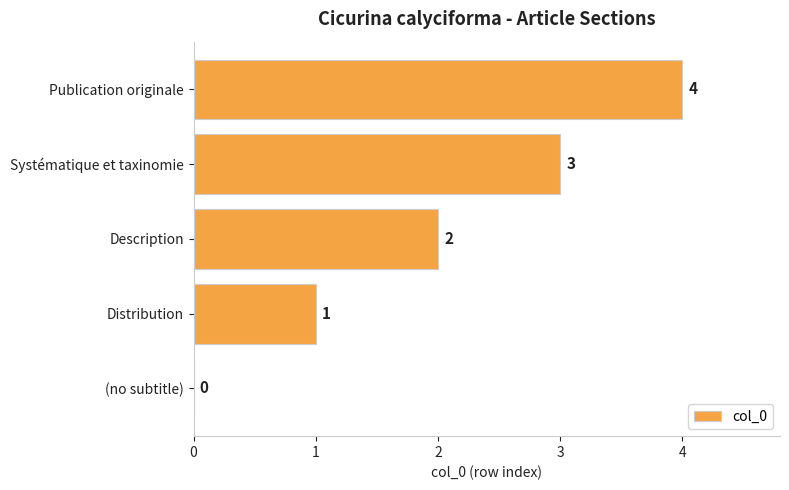

At which label is the value closest to 2?

Description